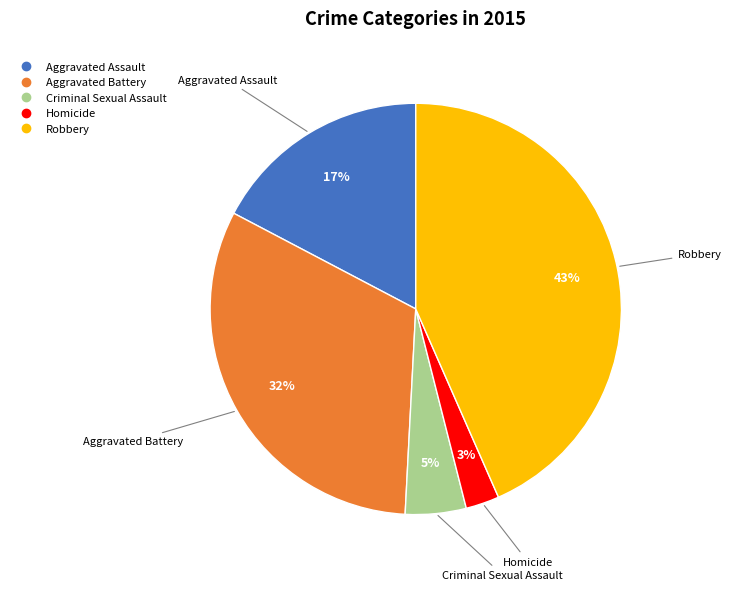

Between Criminal Sexual Assault and Robbery, which is larger?

Robbery